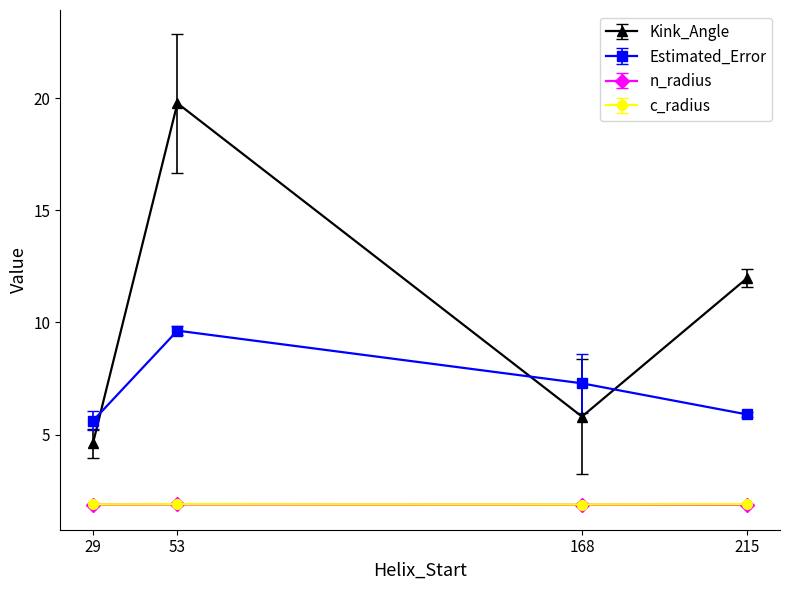

At which category does Kink_Angle reach its first local valley?

168